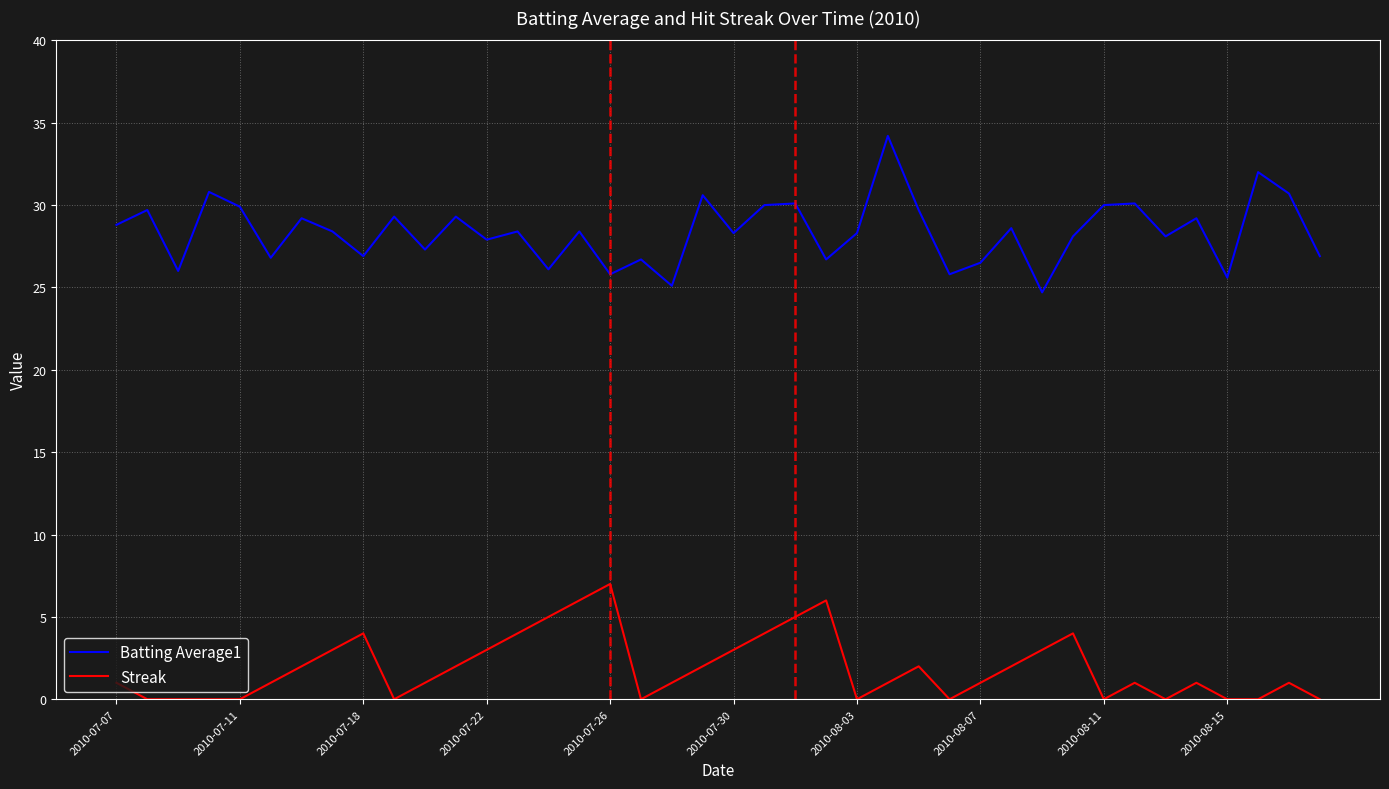

Rank the series by their maximum value, from highest to lowest.

Batting Average1, Streak